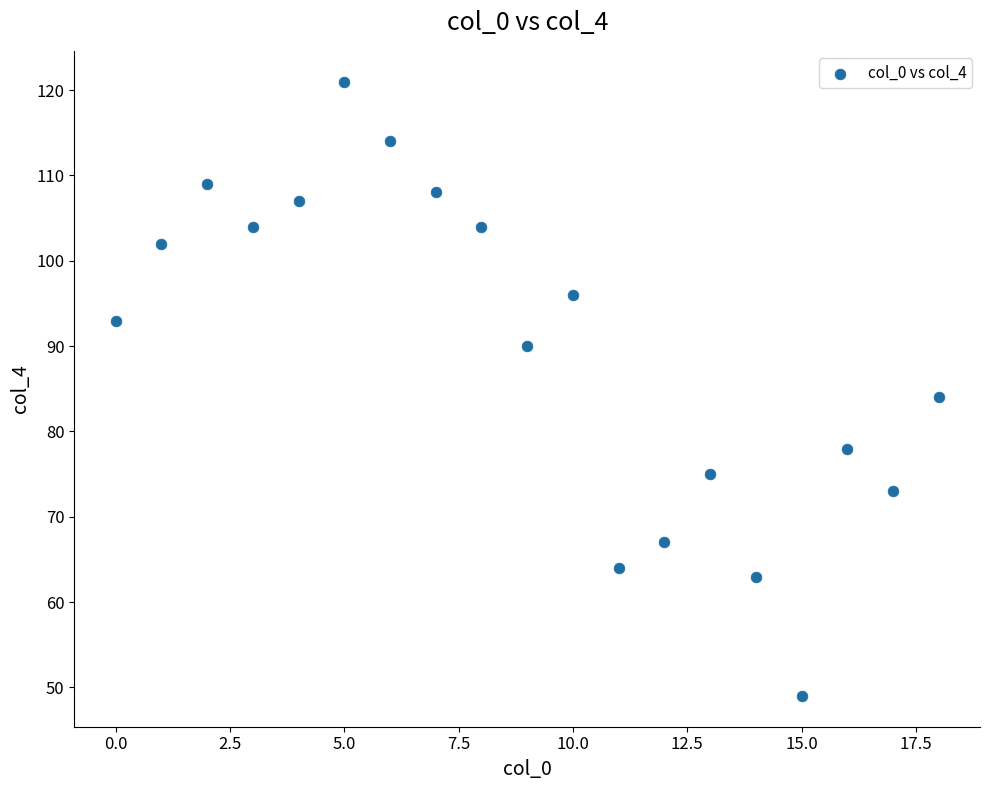

What Y value in the scatter plot is closest to 85?

84